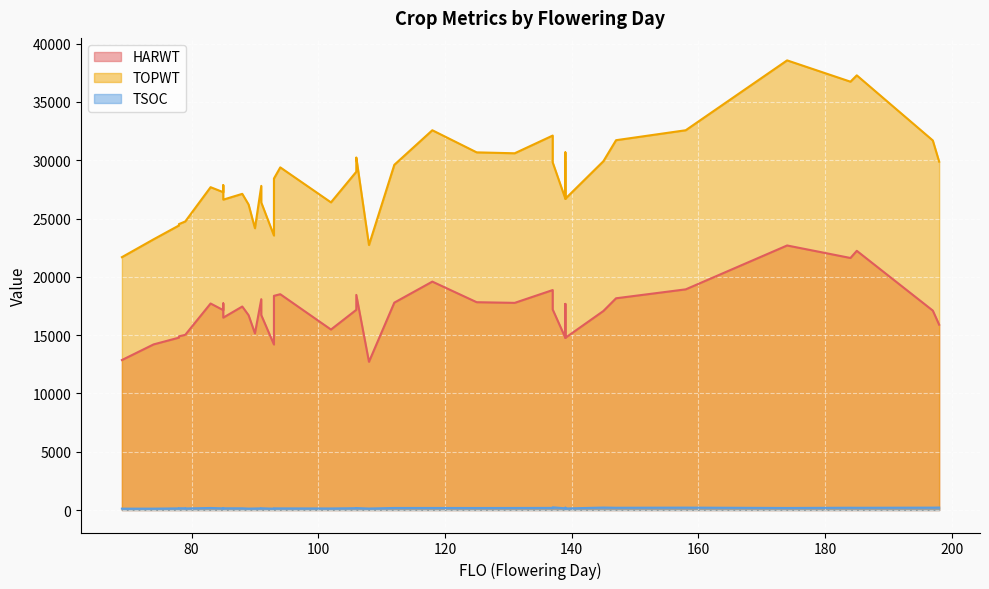

True or false: TSOC has a value of 117 at 118.

False